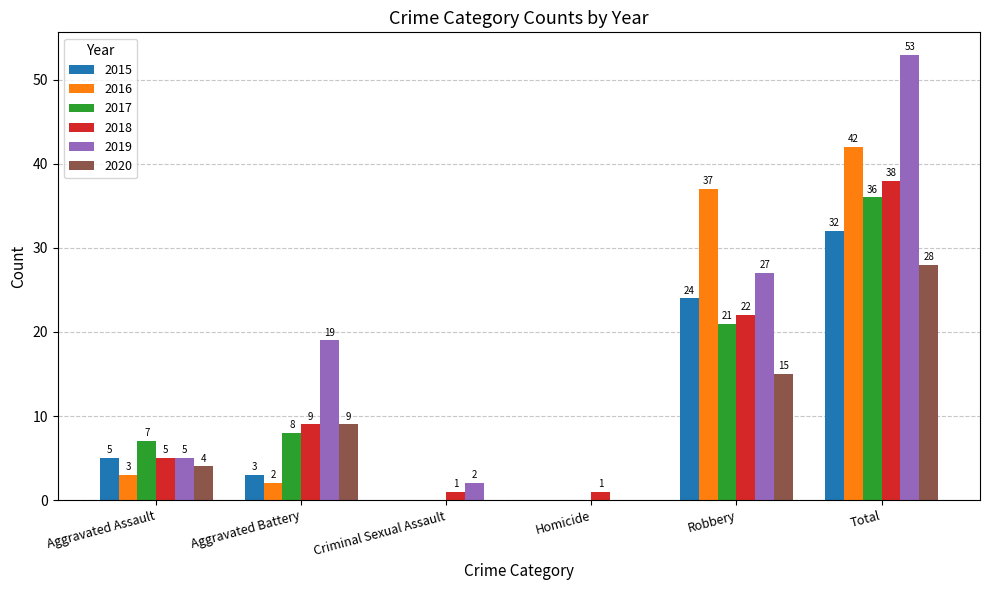

Which series changed the most between Aggravated Battery and Homicide?

2019